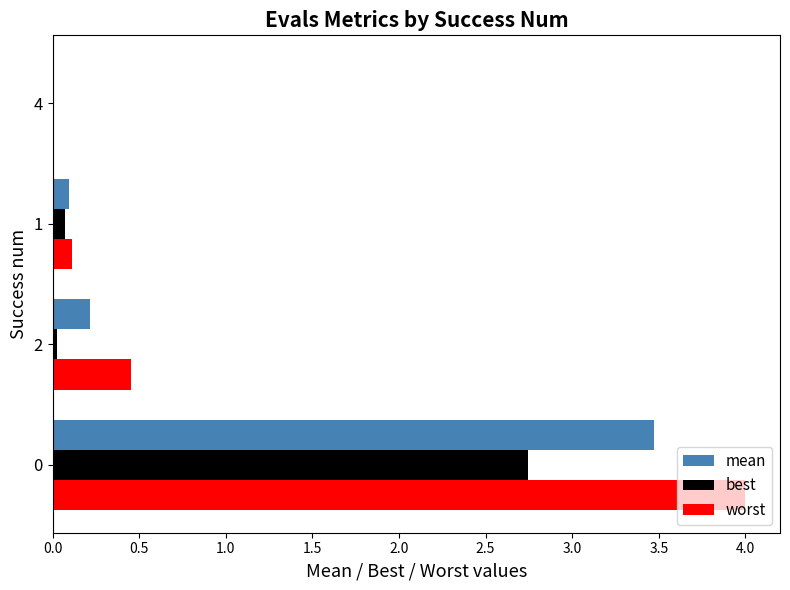

What is the maximum value shown in the chart?

4.0